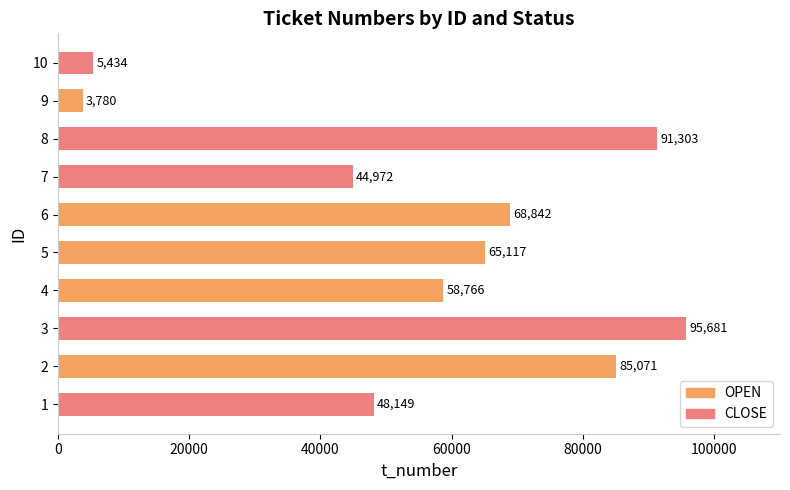

The value of OPEN at 8 is -58565. True or false?

False